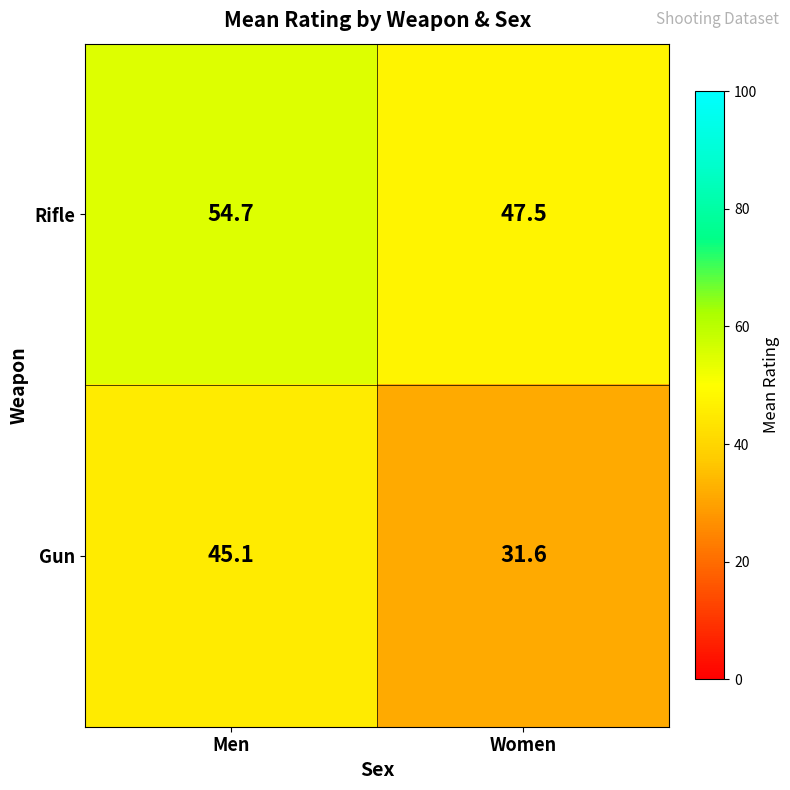

What is the average value of the Rifle series?

51.1